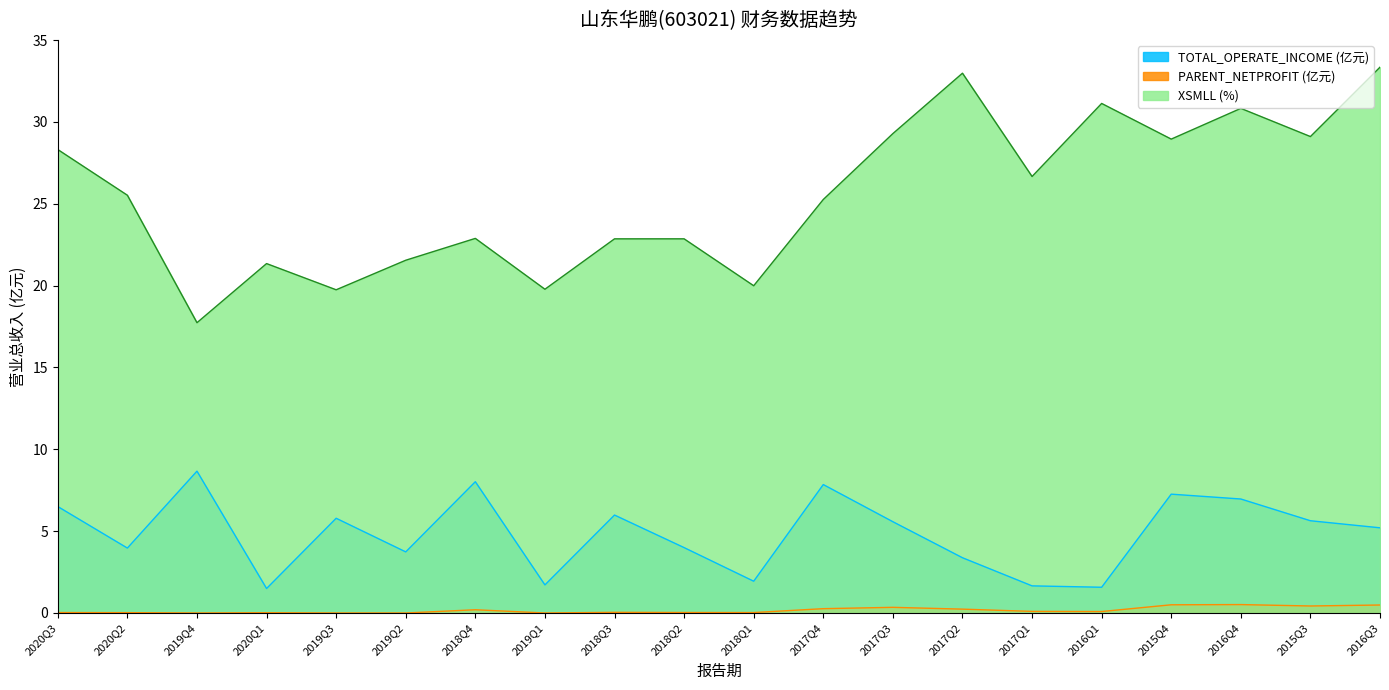

Reading left to right, transcribe all the data shown in this chart.

TOTAL_OPERATE_INCOME: 6.5	4.0	8.7	1.5	5.8	3.7	8.0	1.7	6.0	4.0	1.9	7.8	5.6	3.4	1.7	1.6	7.3	7.0	5.6	5.2
XSMLL: 28.3	25.5	17.7	21.3	19.7	21.5	22.9	19.8	22.9	22.9	20.0	25.3	29.3	33.0	26.7	31.1	28.9	30.8	29.1	33.3